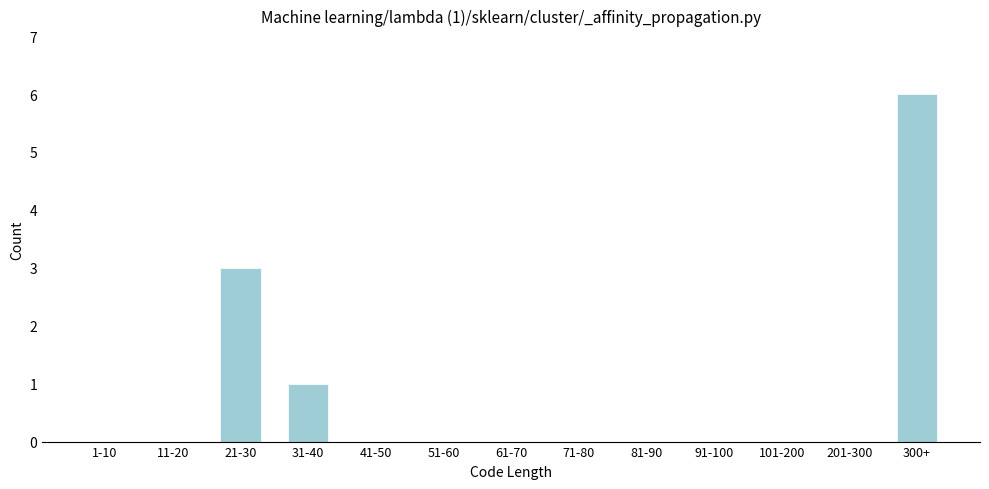

Reading left to right, transcribe all the data shown in this chart.

1-10=0	11-20=0	21-30=3	31-40=1	41-50=0	51-60=0	61-70=0	71-80=0	81-90=0	91-100=0	101-200=0	201-300=0	300+=6